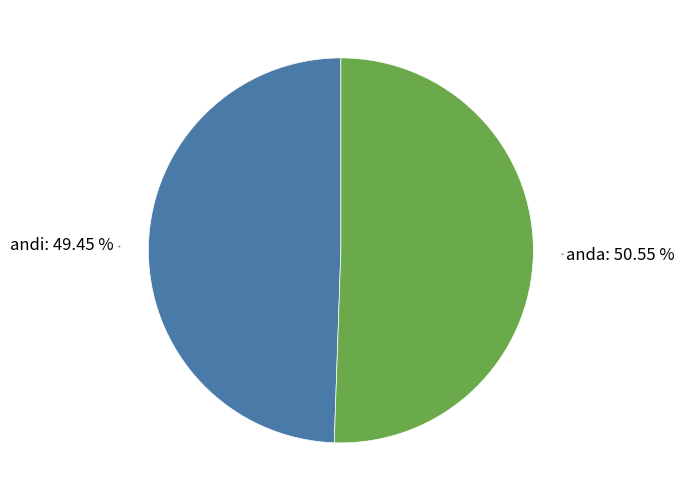

Rank the categories by value from highest to lowest.

anda, andi